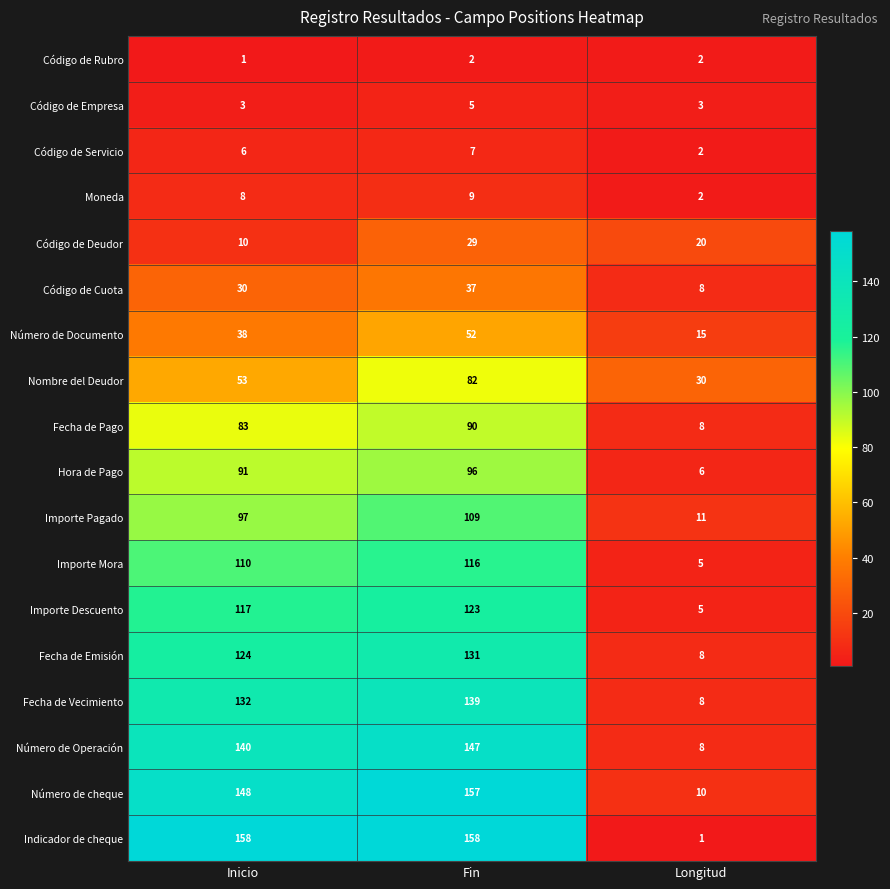

Which series has the largest range (max minus min)?

Indicador de cheque